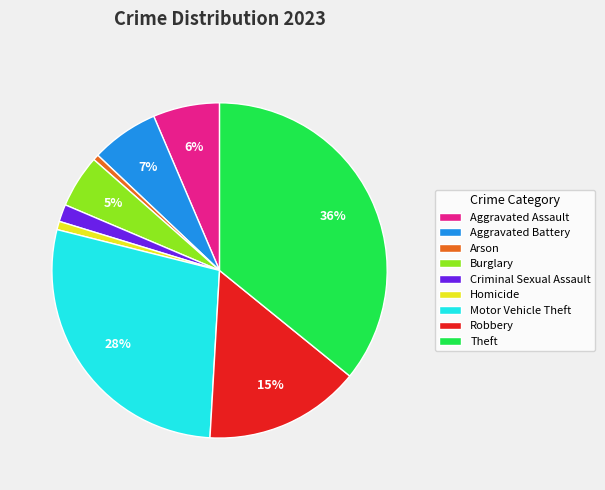

Is there a majority slice in this chart?

No